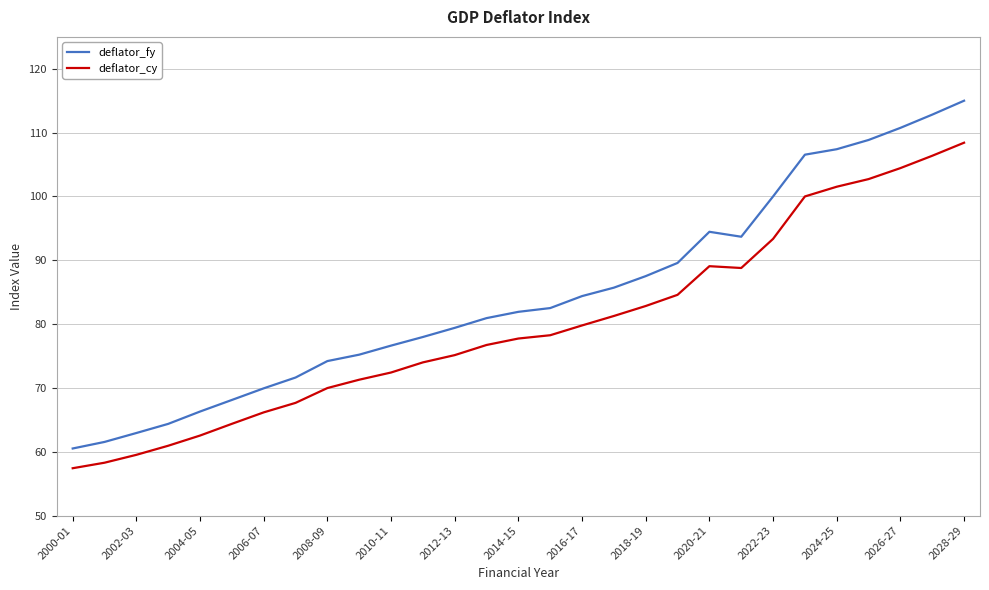

True or false: deflator_fy and deflator_cy intersect in this chart.

False